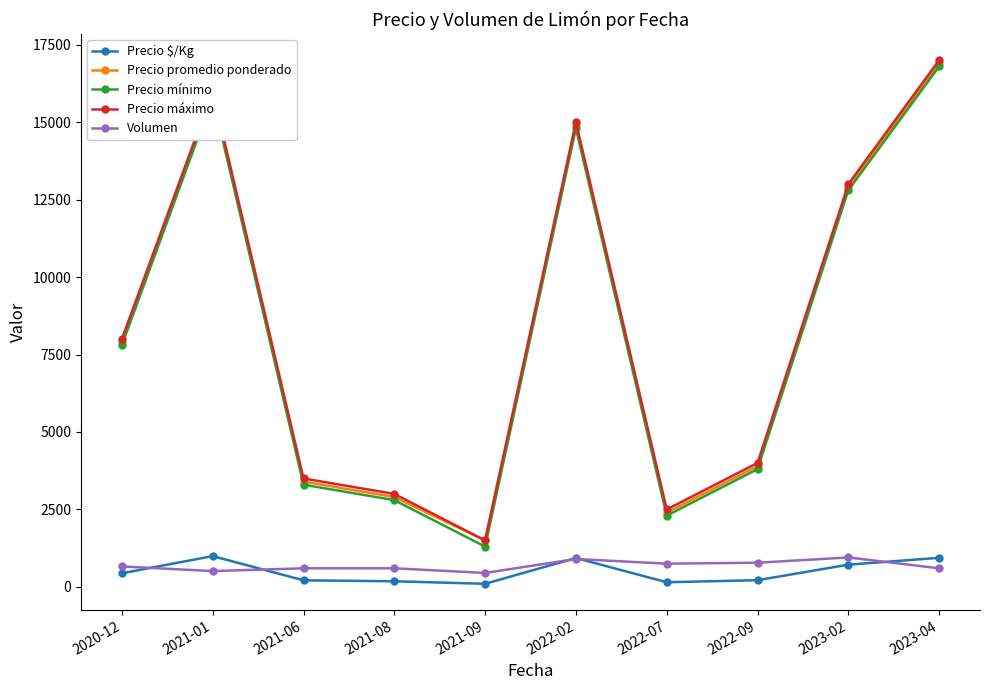

What is the sum of all Volumen values?

6800